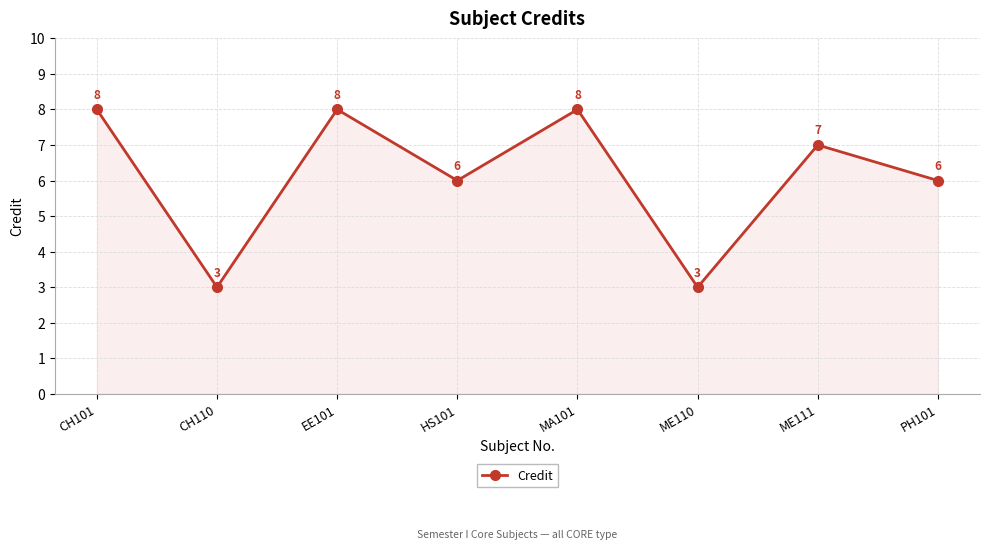

Reading left to right, list all the values displayed in this chart.

CH101=8	CH110=3	EE101=8	HS101=6	MA101=8	ME110=3	ME111=7	PH101=6